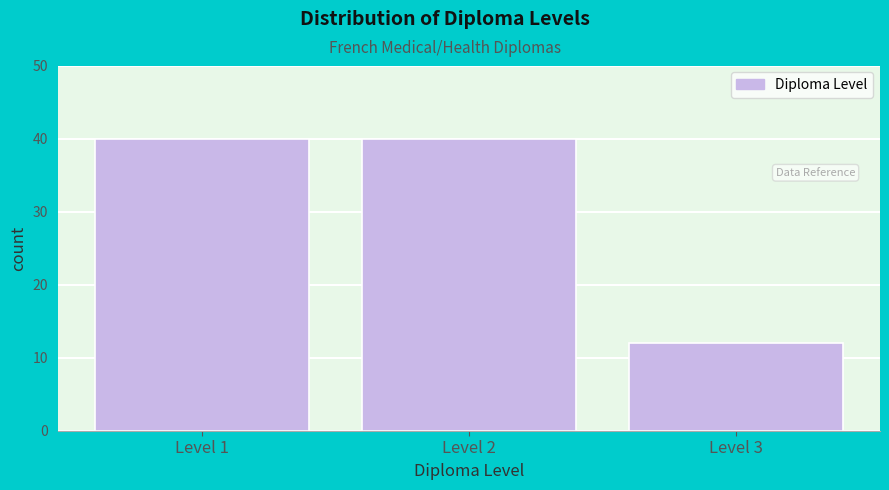

Reading left to right, what are all the values shown in this chart?

Level 1=40	Level 2=40	Level 3=12